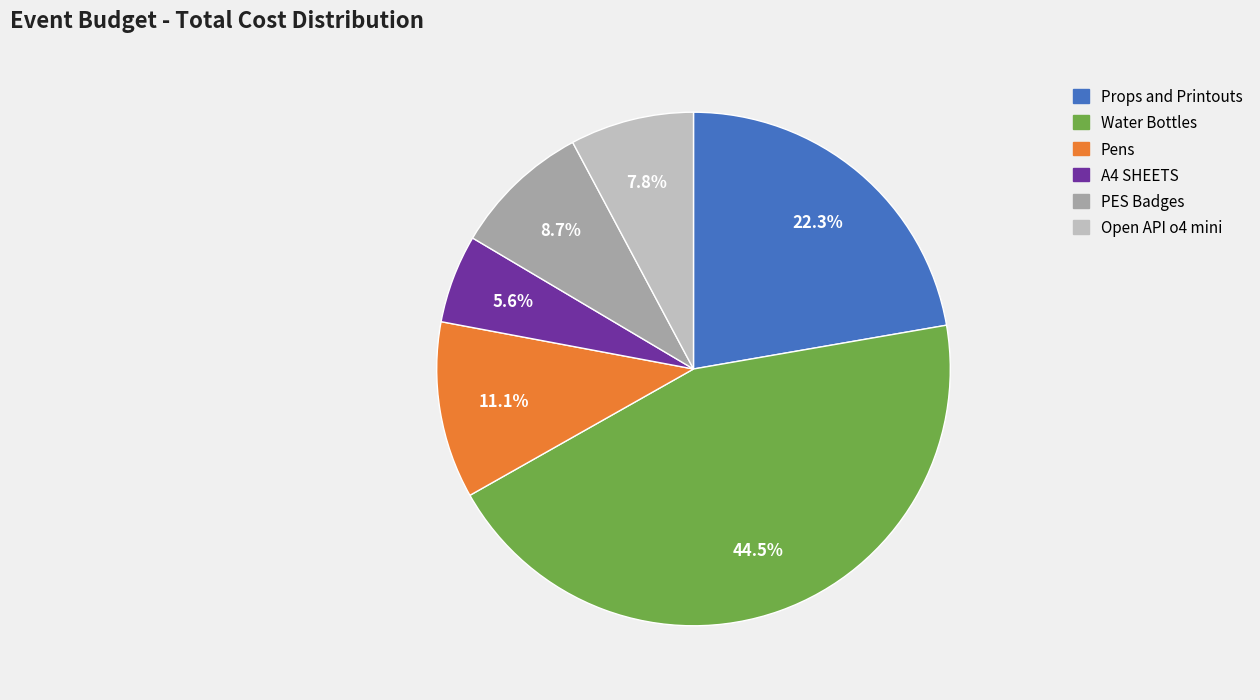

To the nearest percent, what portion does Props and Printouts represent?

22%